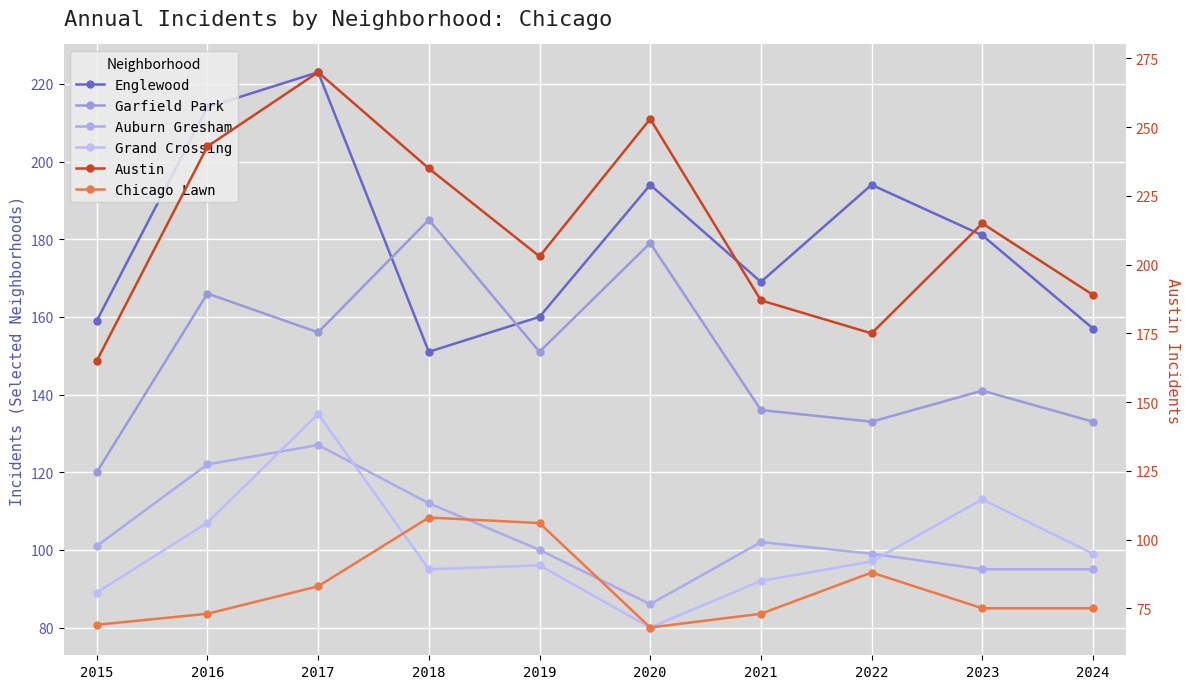

How many data points does each series have?

10